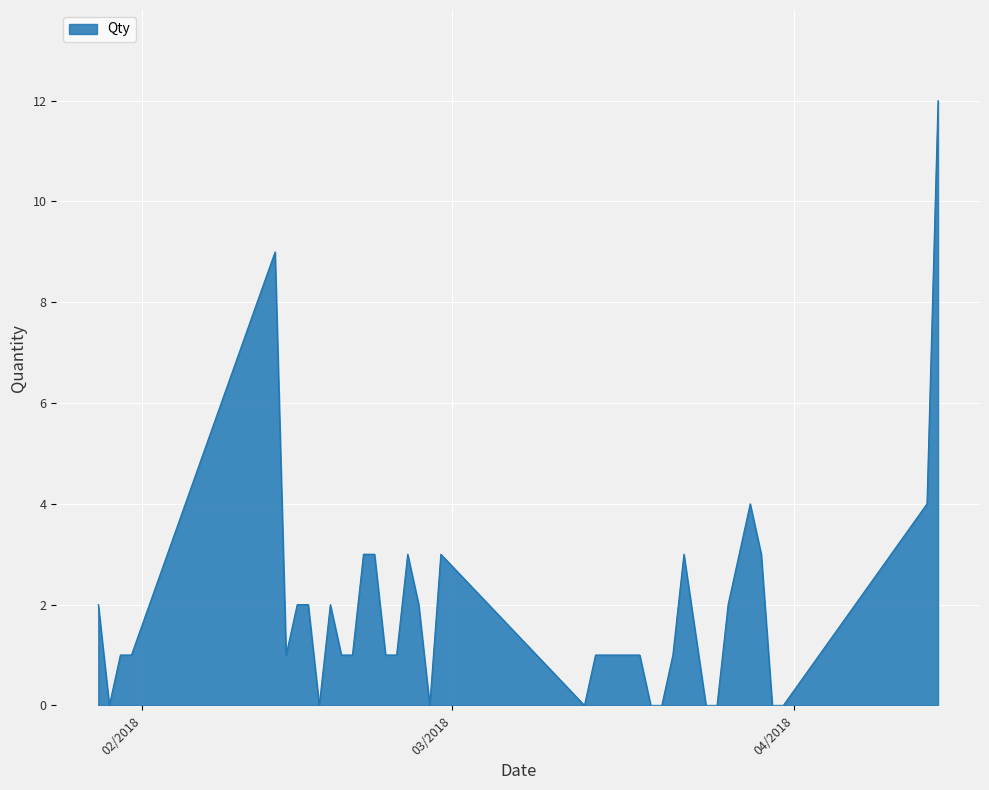

What is the greatest value displayed?

12